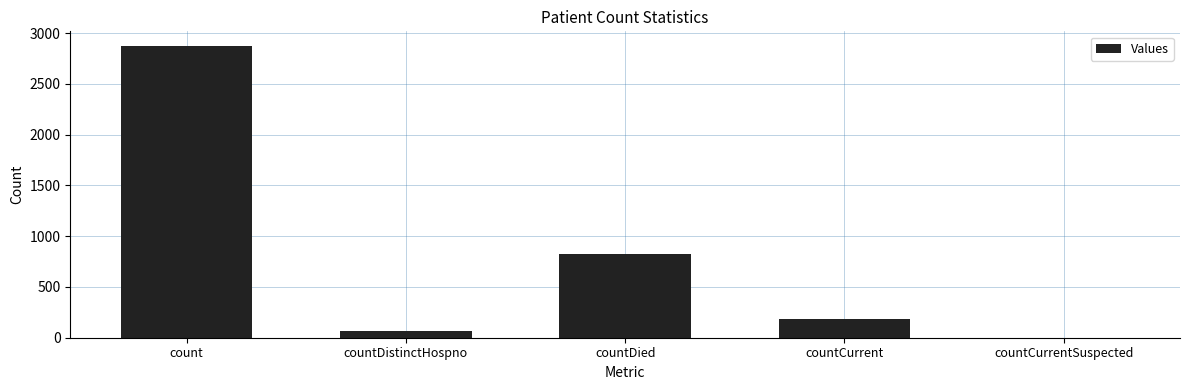

The chart shows a value of 1166 at countCurrentSuspected. True or false?

False